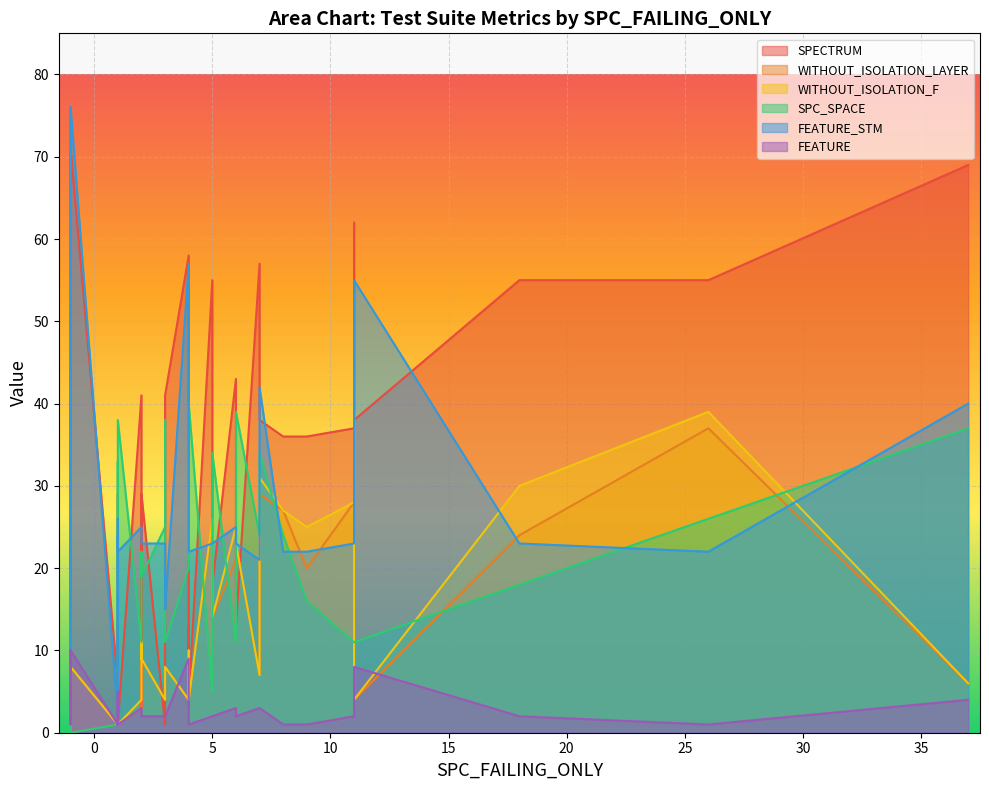

Which series has the widest spread of values?

FEATURE_STM